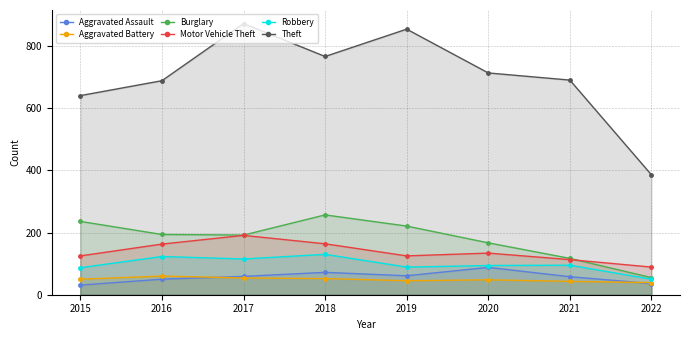

What is the value of the Aggravated Assault point at the 7th from the left?

58